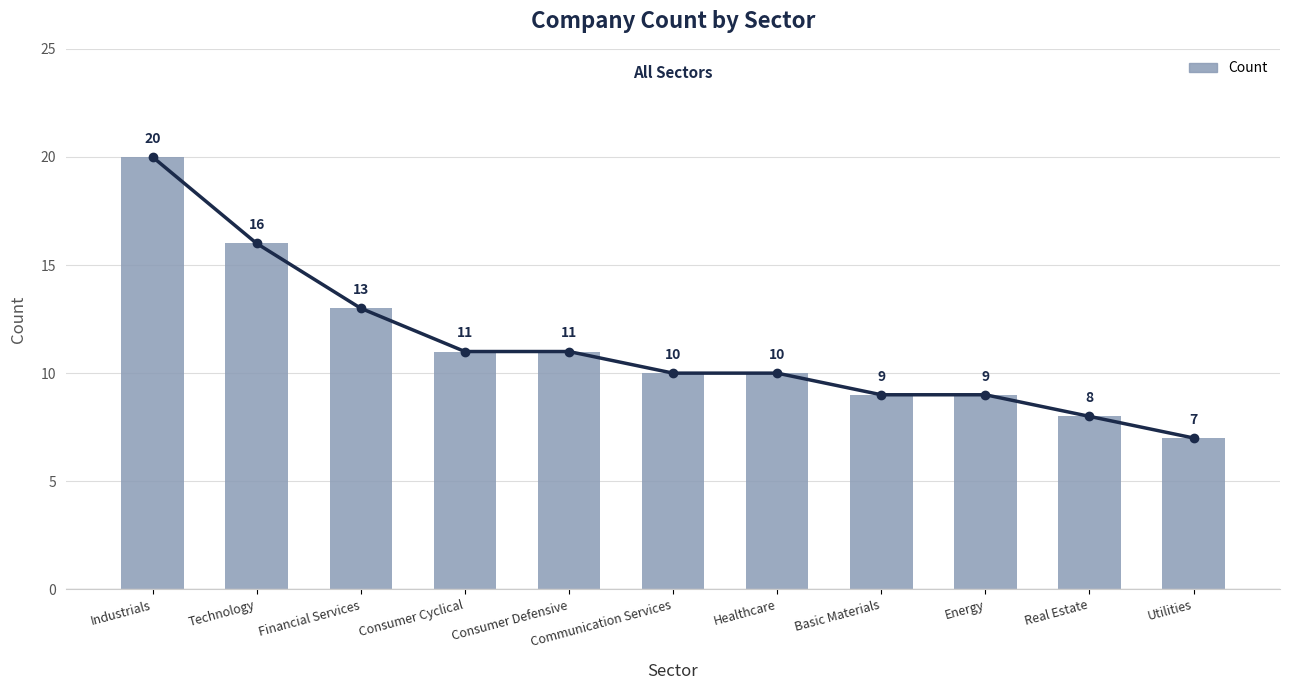

What position from the left is Healthcare?

7